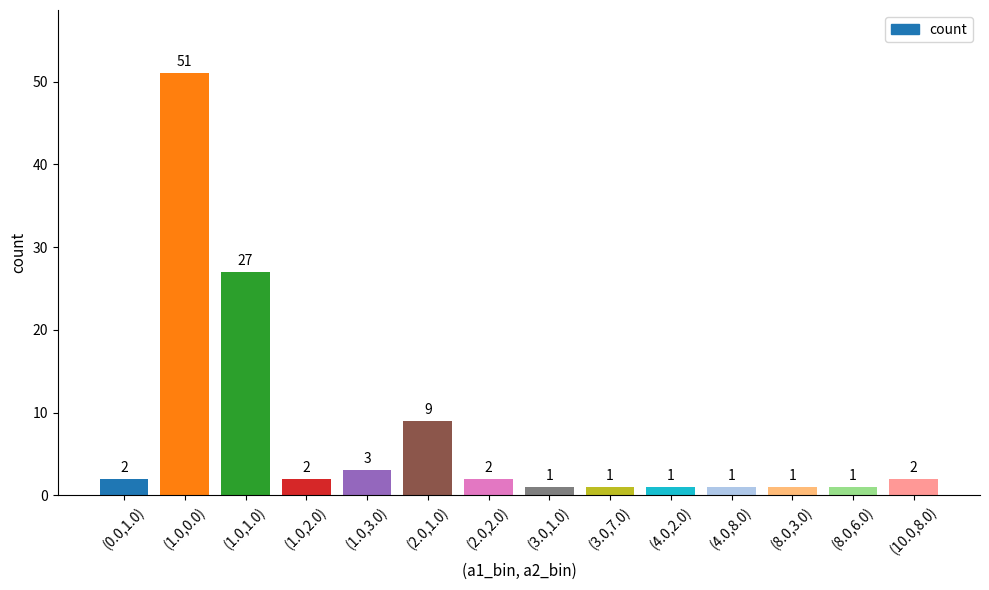

How many values are below 2?

6